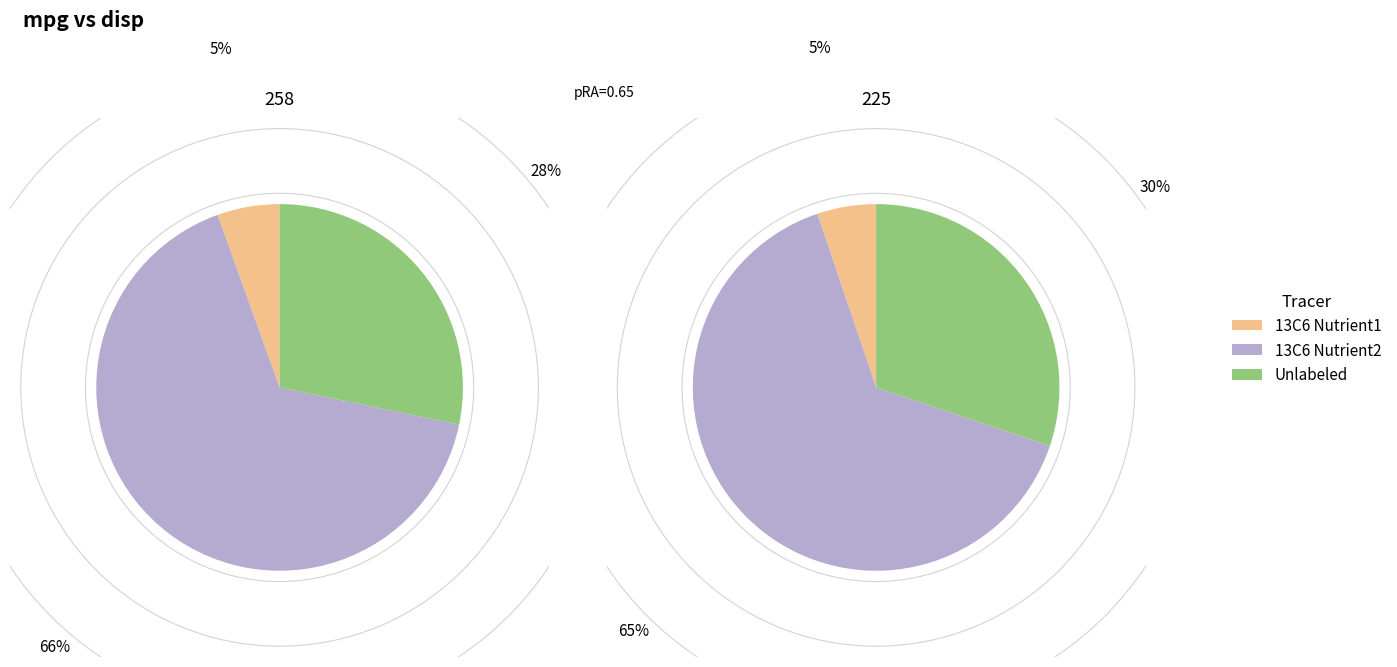

To the nearest percent, what is the difference between the 258 and 225 slice percentages?

2%